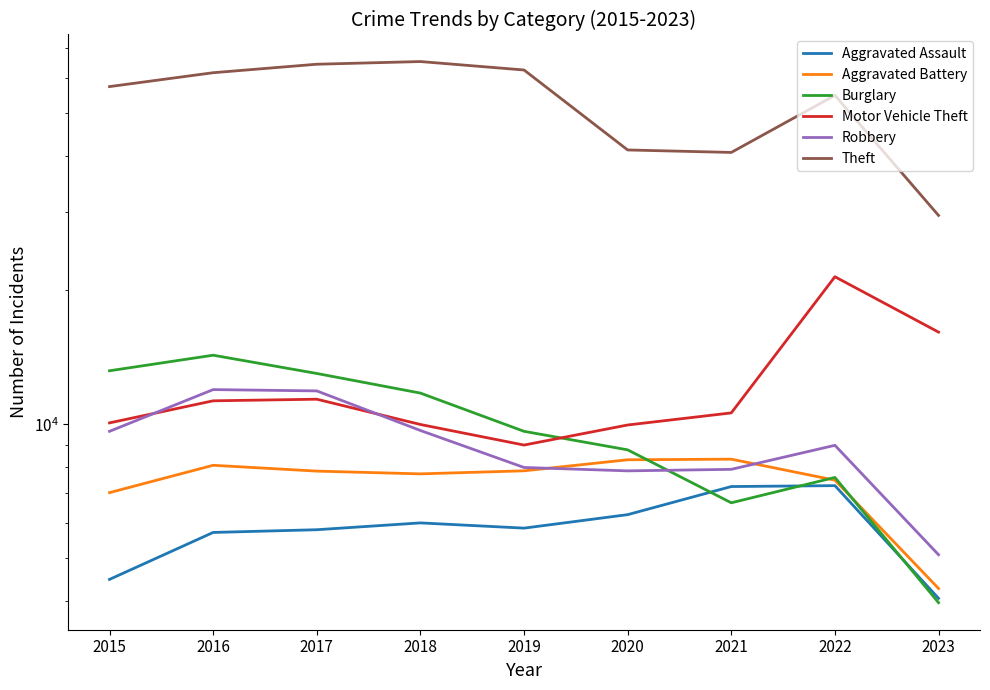

What is the average value of the Theft series?

53056